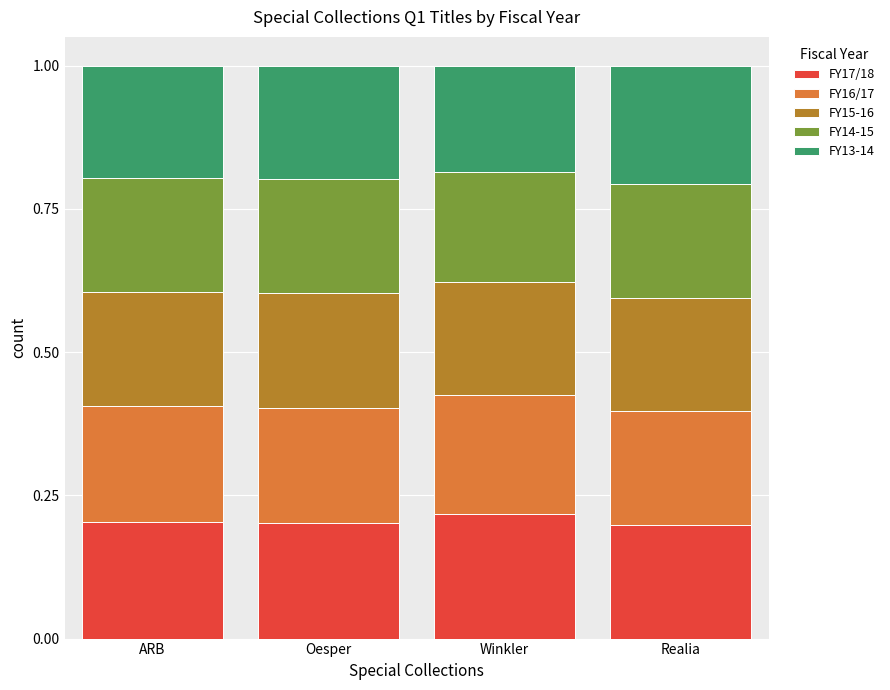

How many FY17/18 values are between 0 and 1?

4